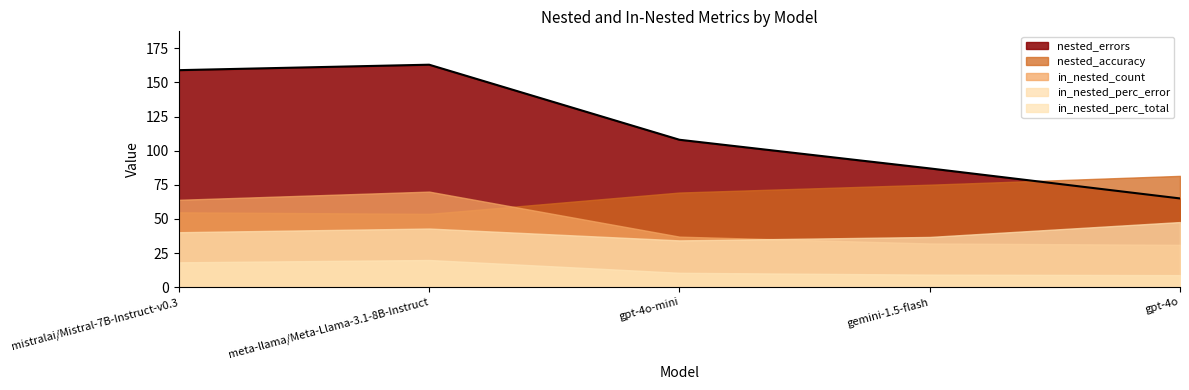

What is the difference between the second highest and minimum values in the in_nested_count series?

33.0